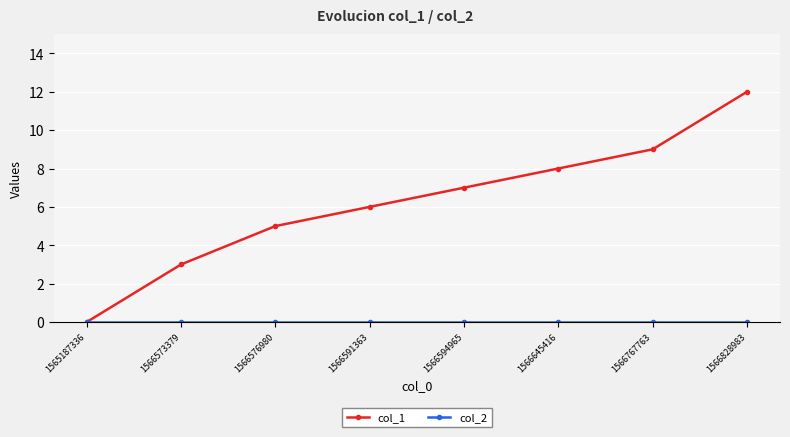

What is the greatest value displayed?

12